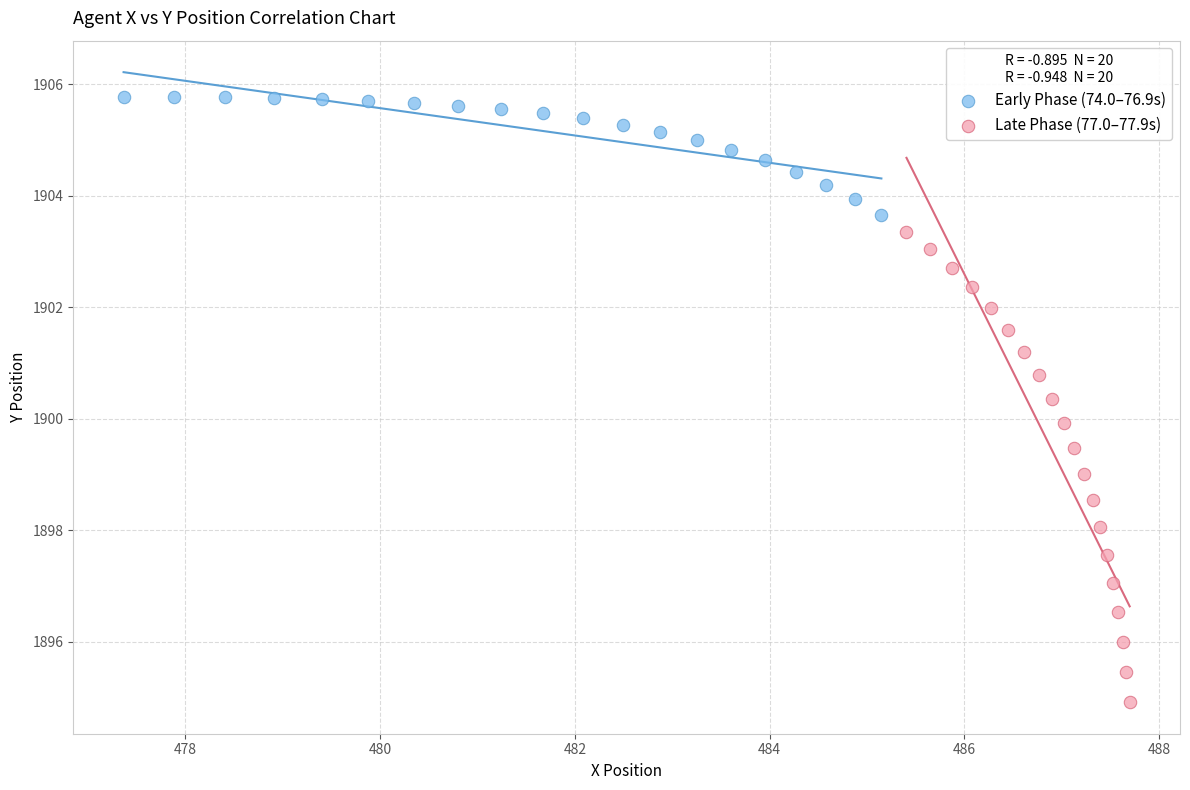

Which series reaches the minimum Y coordinate?

Late Phase (77.0–77.9s)